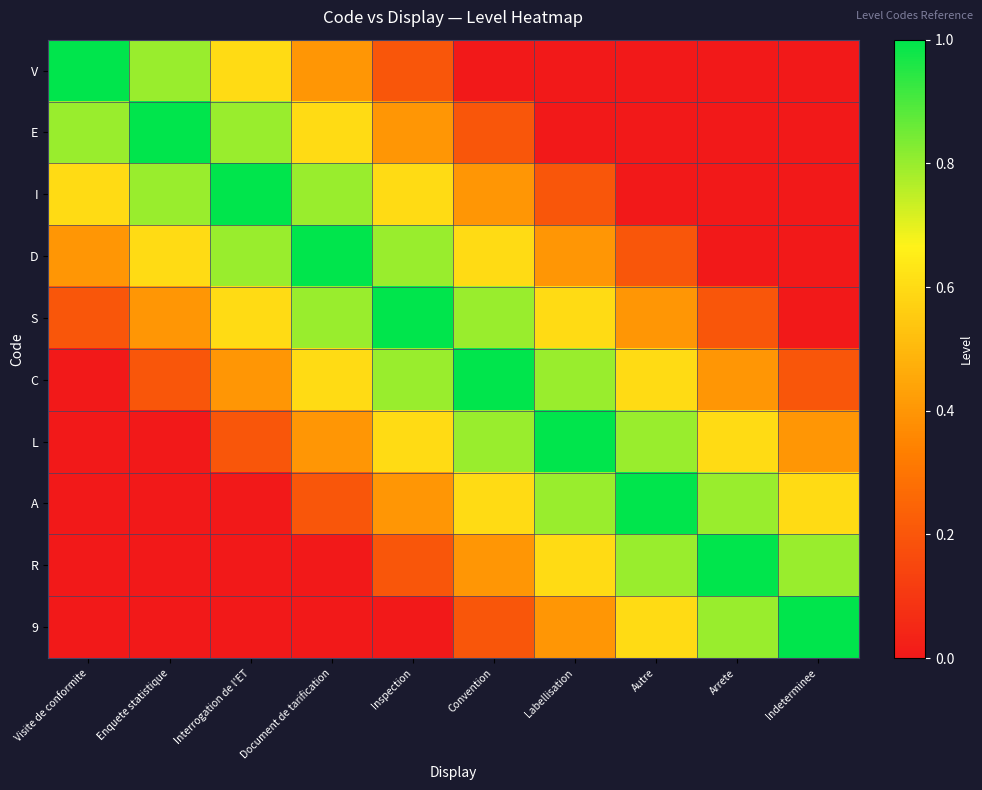

At how many categories does at least one series exceed 0?

10